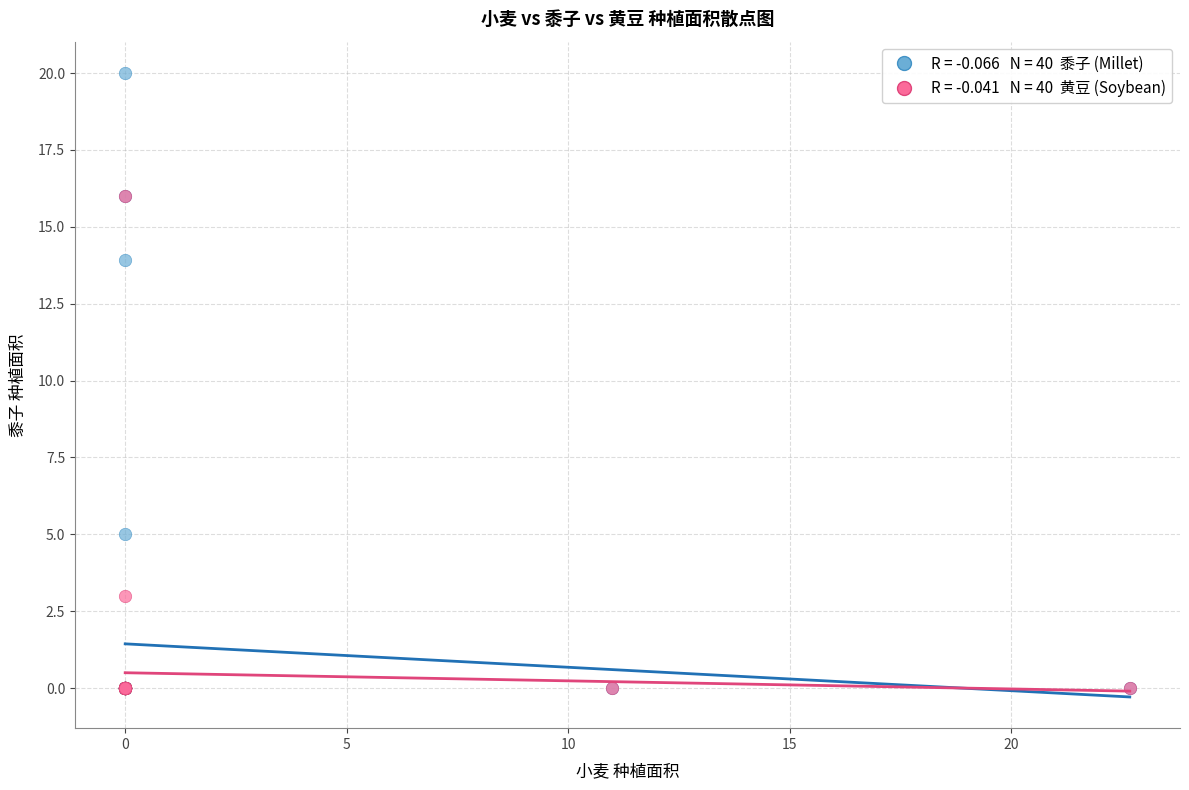

Across all series, what Y value is closest to 10?

13.9